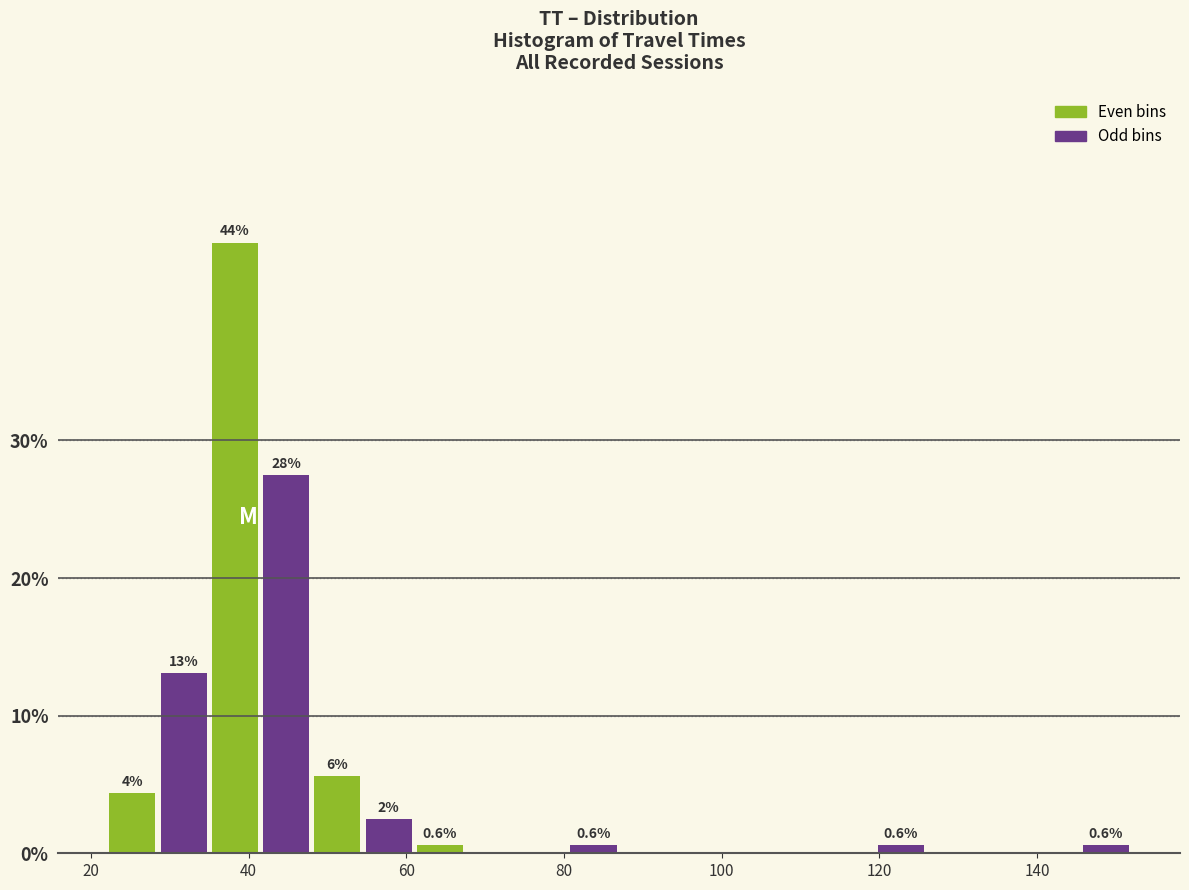

Read against the x-axis, roughly where is the centre of the tallest bar?

38